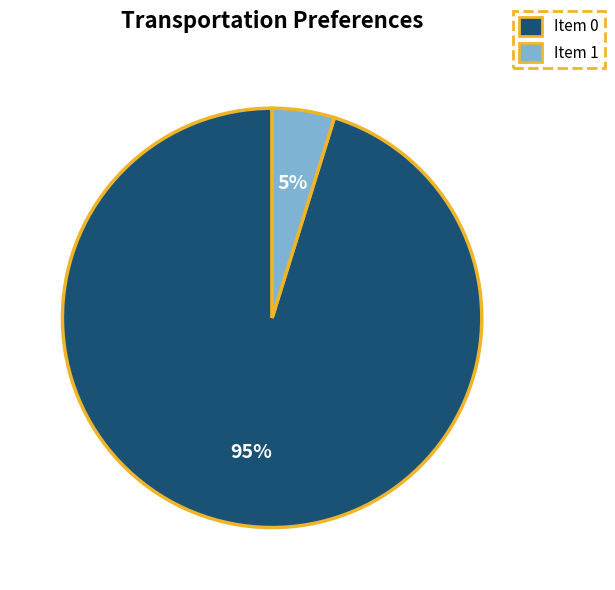

Which category has the smallest portion of the pie?

Item 1